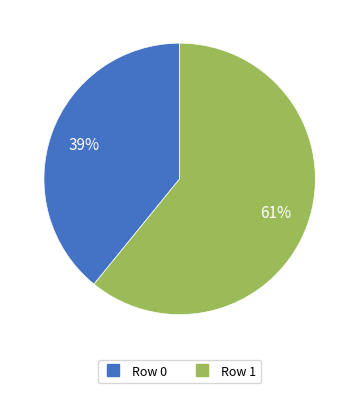

To the nearest percent, what is the difference between the largest and smallest slice percentages?

22%